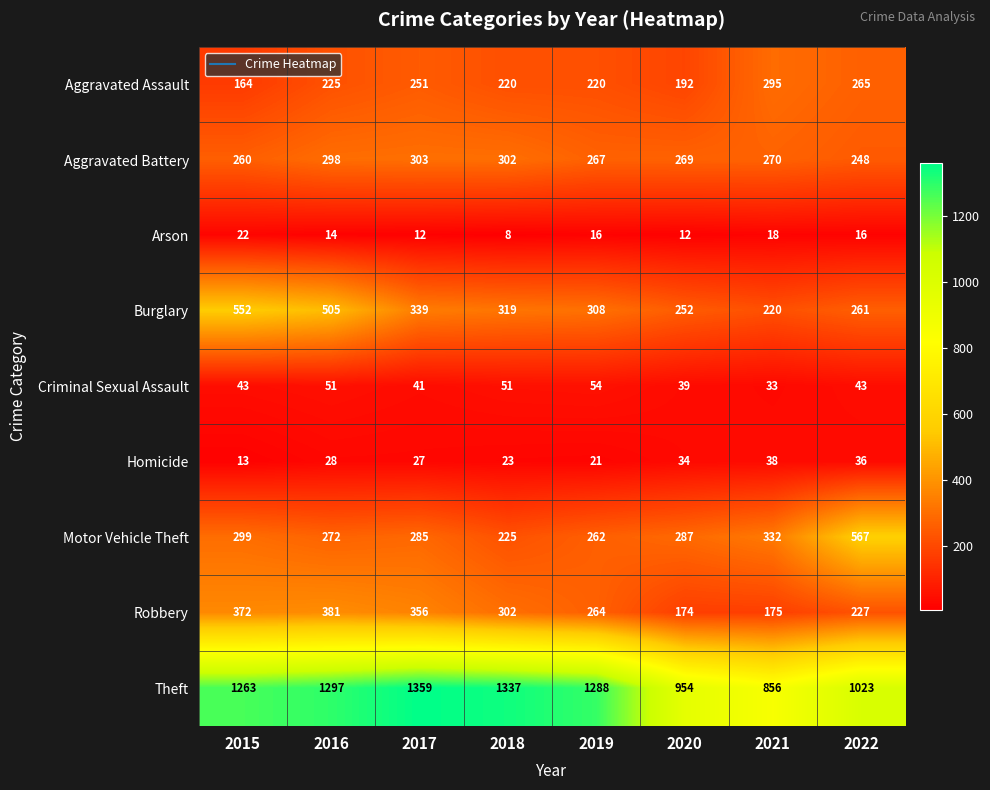

At 2020, list the series in order from largest to smallest.

Theft, Motor Vehicle Theft, Aggravated Battery, Burglary, Aggravated Assault, Robbery, Criminal Sexual Assault, Homicide, Arson